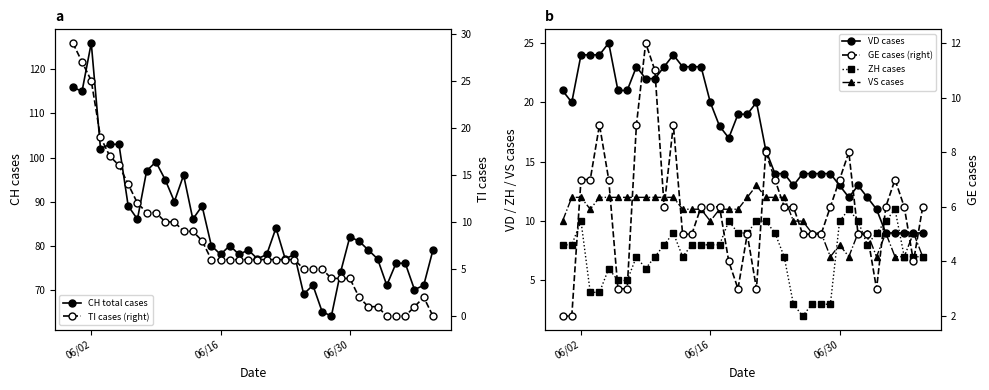

What is the sum of all CH total cases values?

3386